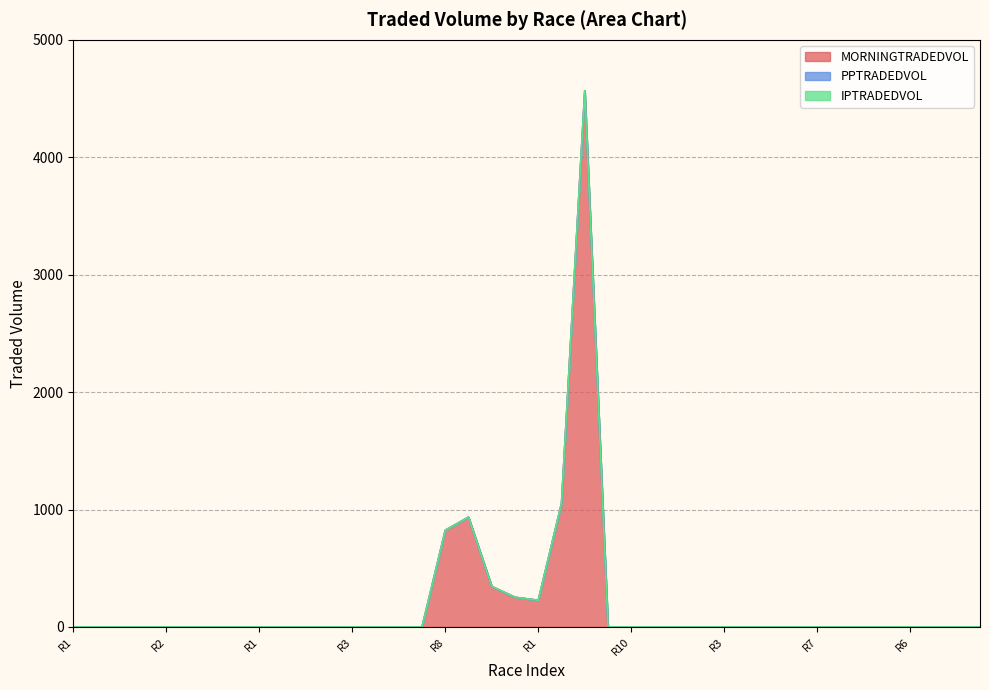

Reading left to right, list all the values displayed in this chart.

MORNINGTRADEDVOL: R1=0.0	R1=0.0	R1=0.0	R2=0.0	R2=0.0	R2=0.0	R1=0.0	R1=0.0	R1=0.0	R3=0.0	R8=0.0	R9=0.0	R3=0.0	R3=0.0	R2=0.0	R2=0.0	R8=823.5	R8=935.2	R1=344.8	R6=252.9	R1=227.3	R2=1052.4	R7=4566.7	R7=0.0	R10=0.0	R4=0.0	R4=0.0	R4=0.0	R3=0.0	R3=0.0	R3=0.0	R3=0.0	R7=0.0	R7=0.0	R1=0.0	R5=0.0	R6=0.0	R6=0.0	R10=0.0	R2=0.0
PPTRADEDVOL: R1=0.0	R1=0.0	R1=0.0	R2=0.0	R2=0.0	R2=0.0	R1=0.0	R1=0.0	R1=0.0	R3=0.0	R8=0.0	R9=0.0	R3=0.0	R3=0.0	R2=0.0	R2=0.0	R8=0.0	R8=0.0	R1=0.0	R6=0.0	R1=0.0	R2=0.0	R7=0.0	R7=0.0	R10=0.0	R4=0.0	R4=0.0	R4=0.0	R3=0.0	R3=0.0	R3=0.0	R3=0.0	R7=0.0	R7=0.0	R1=0.0	R5=0.0	R6=0.0	R6=0.0	R10=0.0	R2=0.0
IPTRADEDVOL: R1=0.0	R1=0.0	R1=0.0	R2=0.0	R2=0.0	R2=0.0	R1=0.0	R1=0.0	R1=0.0	R3=0.0	R8=0.0	R9=0.0	R3=0.0	R3=0.0	R2=0.0	R2=0.0	R8=0.0	R8=0.0	R1=0.0	R6=0.0	R1=0.0	R2=0.0	R7=0.0	R7=0.0	R10=0.0	R4=0.0	R4=0.0	R4=0.0	R3=0.0	R3=0.0	R3=0.0	R3=0.0	R7=0.0	R7=0.0	R1=0.0	R5=0.0	R6=0.0	R6=0.0	R10=0.0	R2=0.0